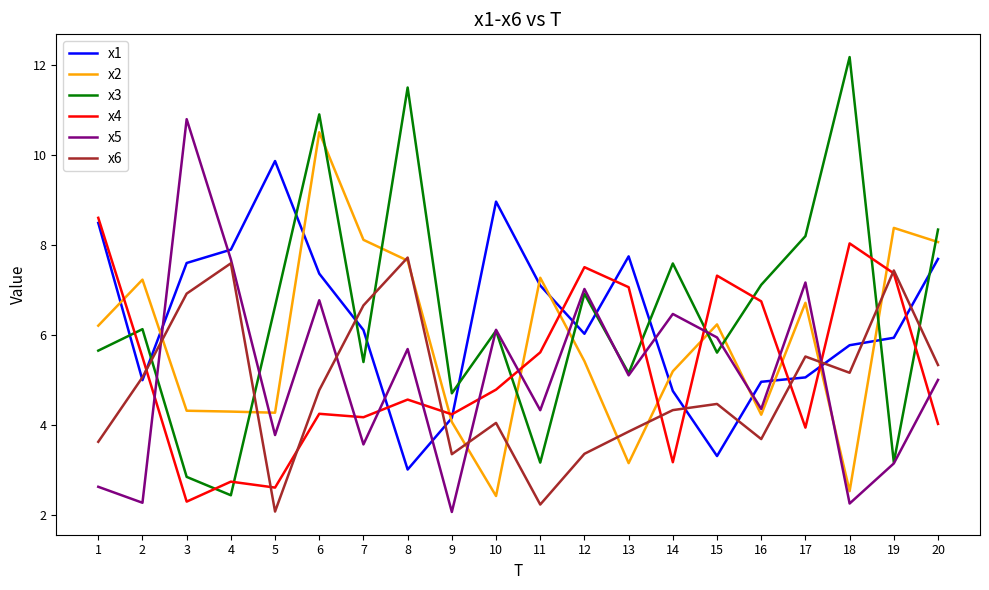

Which category has the lowest value in the x1 series?

8